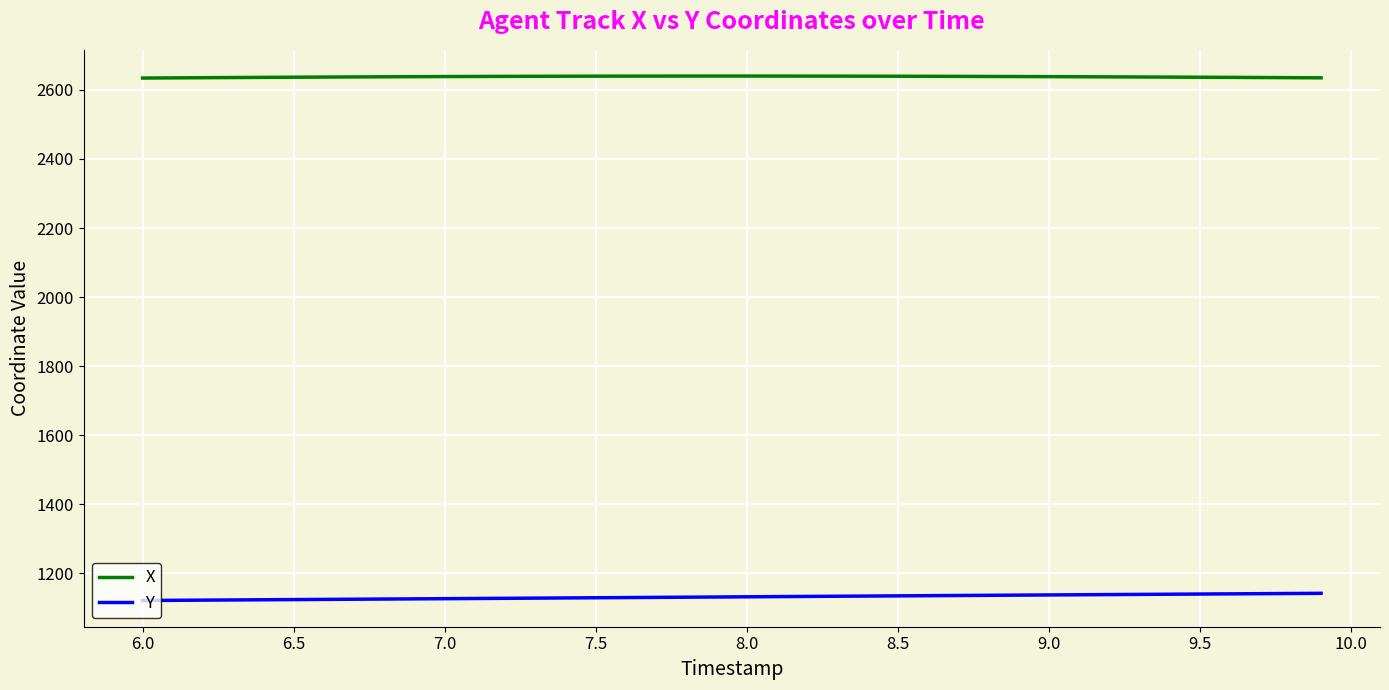

What is the sum of all X values?

105518.6